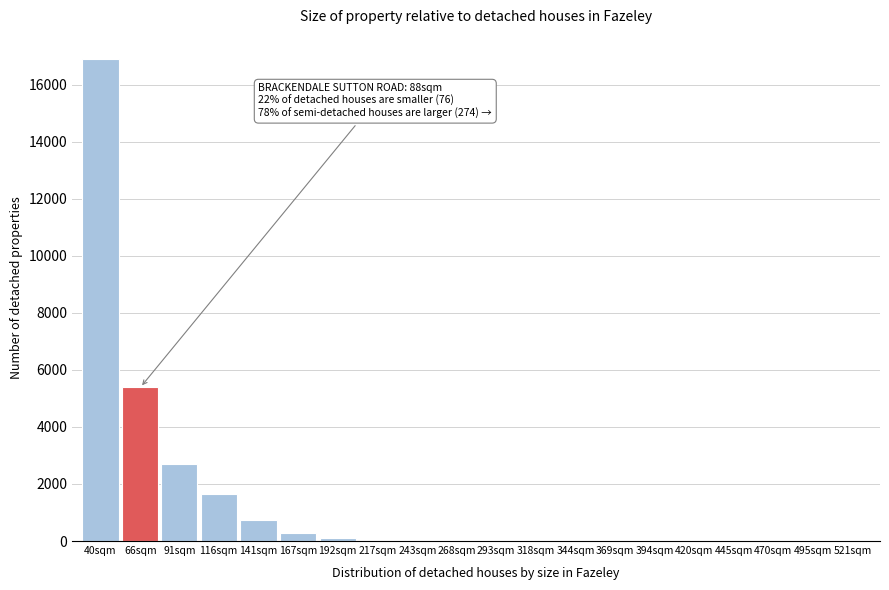

At which label is the value closest to 8449?

66sqm